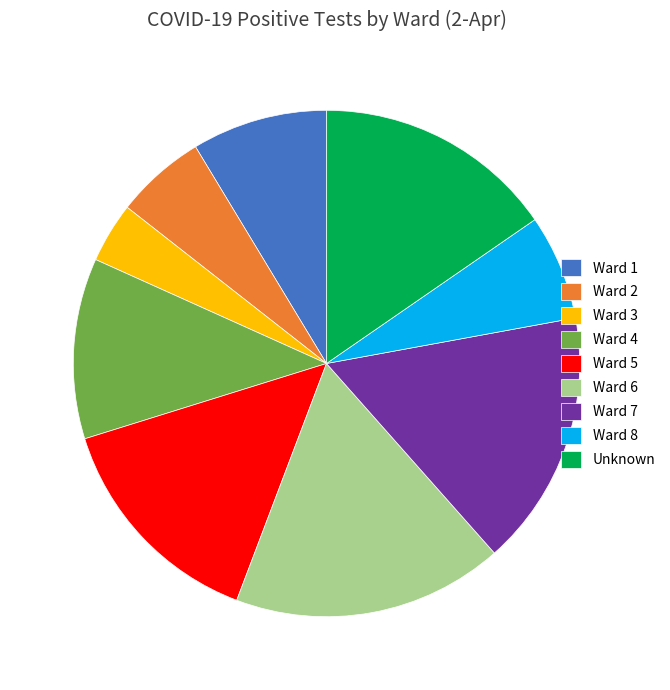

Is the sum of Ward 7 and Ward 4 greater than half?

No